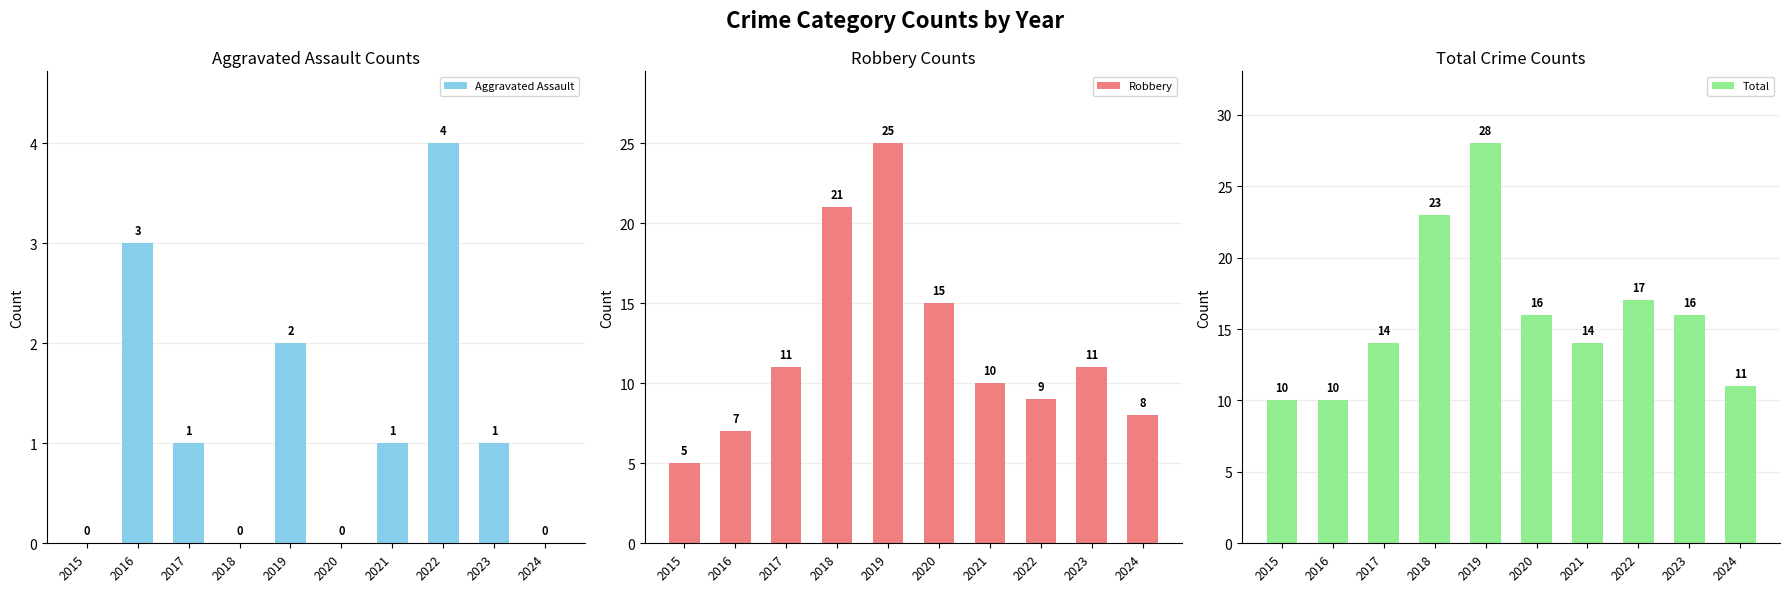

What is the spread (max minus min) of values at 2016?

7